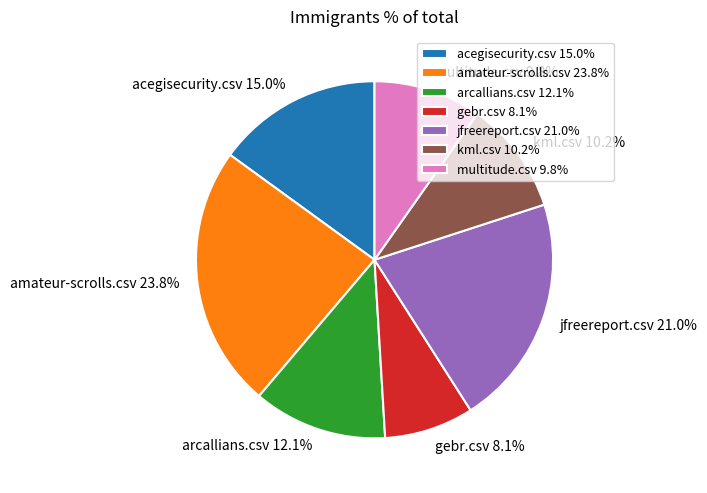

To the nearest percent, what percentage of the pie is kml.csv?

10%